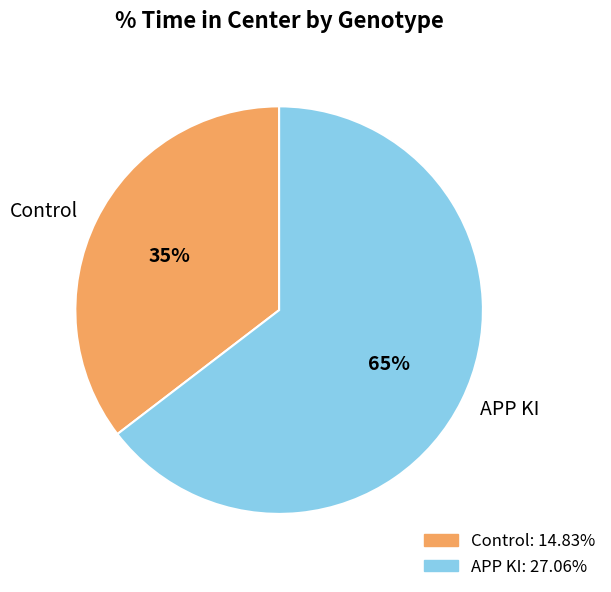

Count the number of slices in the pie.

2